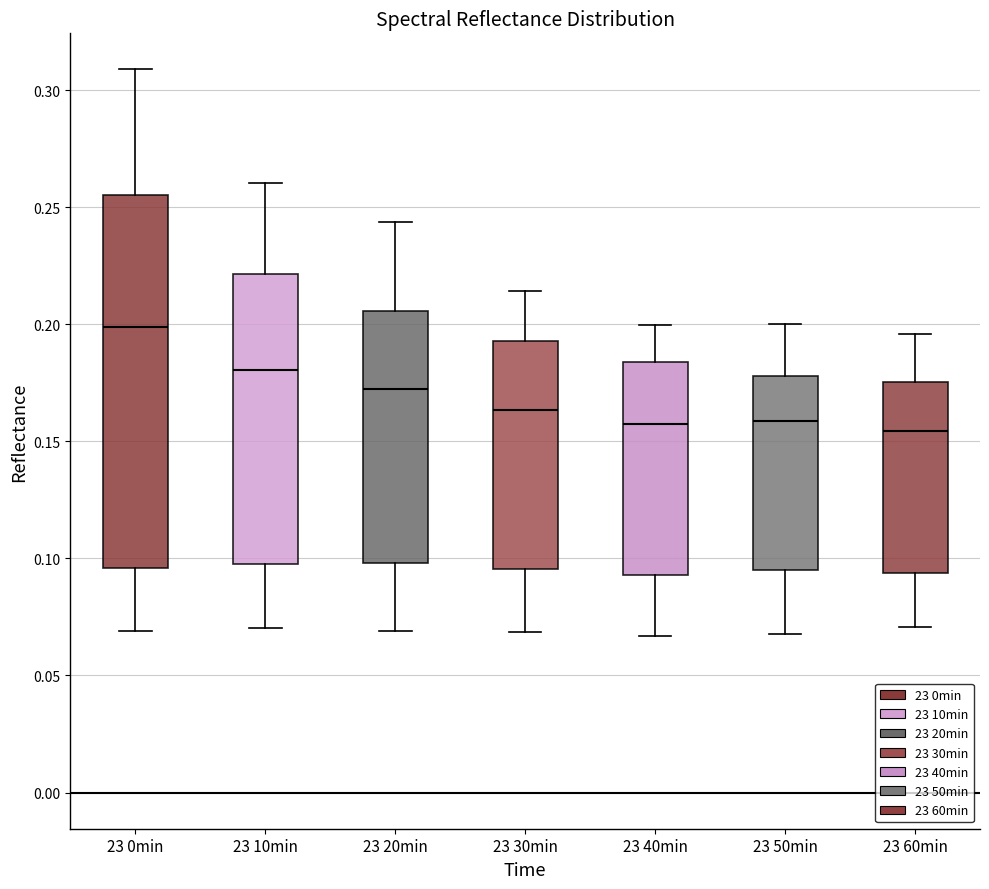

Which box has the highest median line?

23 0min